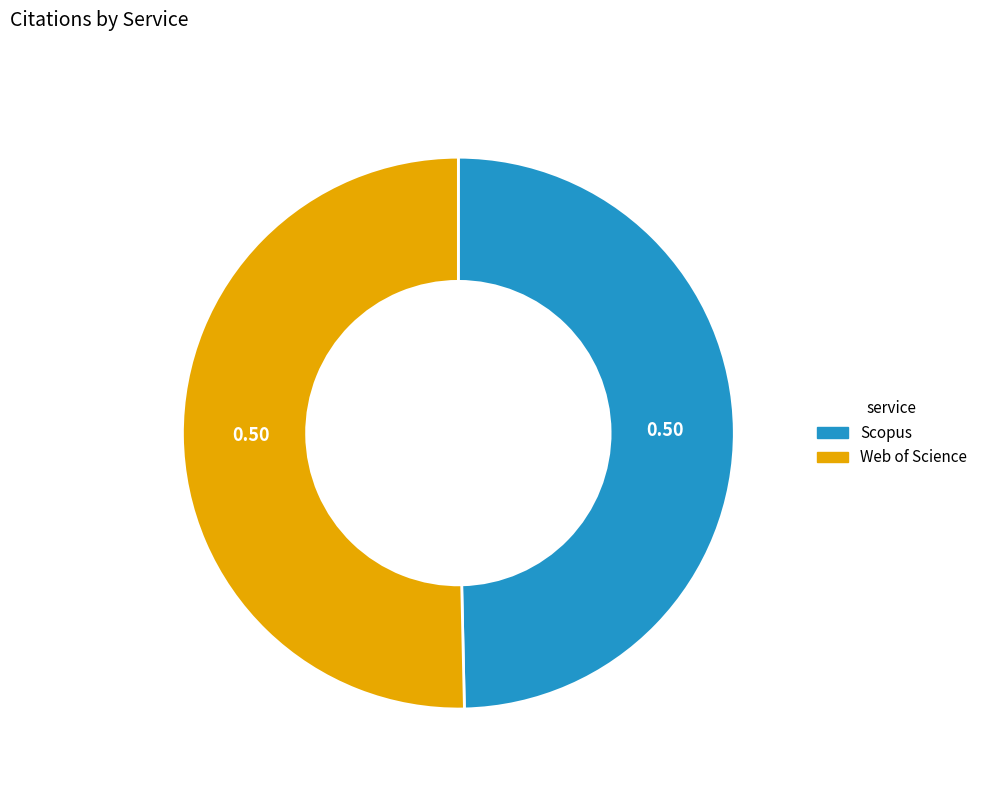

Combined, do Scopus and Web of Science account for over 50%?

Yes